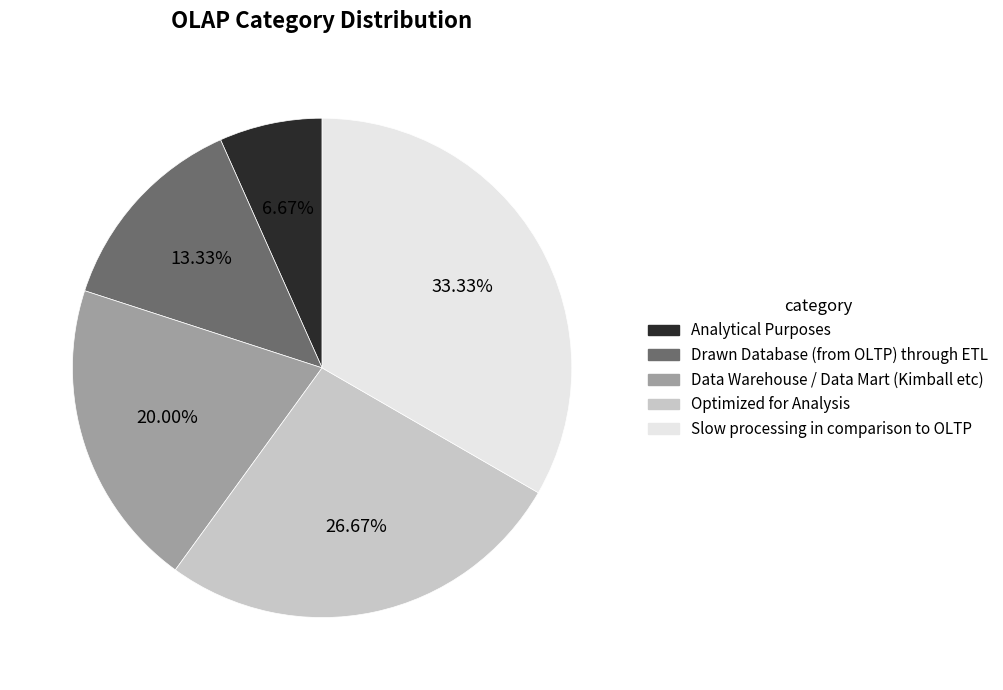

Combined, what portion of the pie is Drawn Database (from OLTP) through ETL and Data Warehouse / Data Mart (Kimball etc)?

33.3%